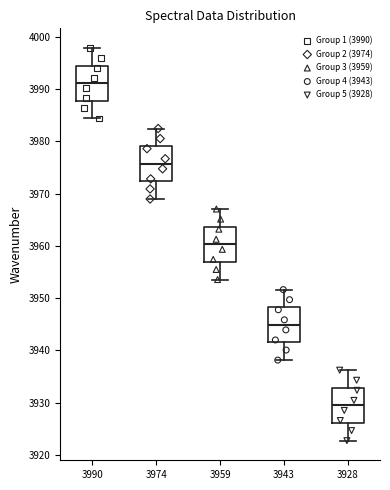

Reading left to right, read every box against the y-axis: the position of its median line, the range the box covers, and the ends of its whiskers. The values are not printed on the chart, so give them approximately, as read against the axis.

3990: median 3991, box 3988 to 3995, whiskers 3984 to 3998
3974: median 3976, box 3972 to 3979, whiskers 3969 to 3982
3959: median 3960, box 3957 to 3964, whiskers 3954 to 3967
3943: median 3945, box 3942 to 3948, whiskers 3938 to 3952
3928: median 3929, box 3926 to 3933, whiskers 3923 to 3936